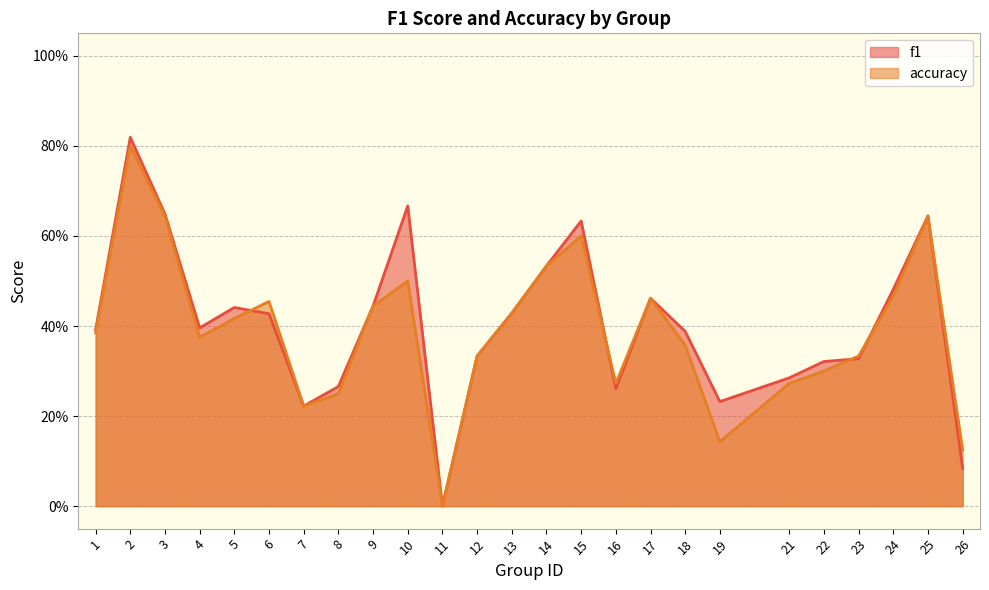

The f1 series shows 0.2 at 19. True or false?

True